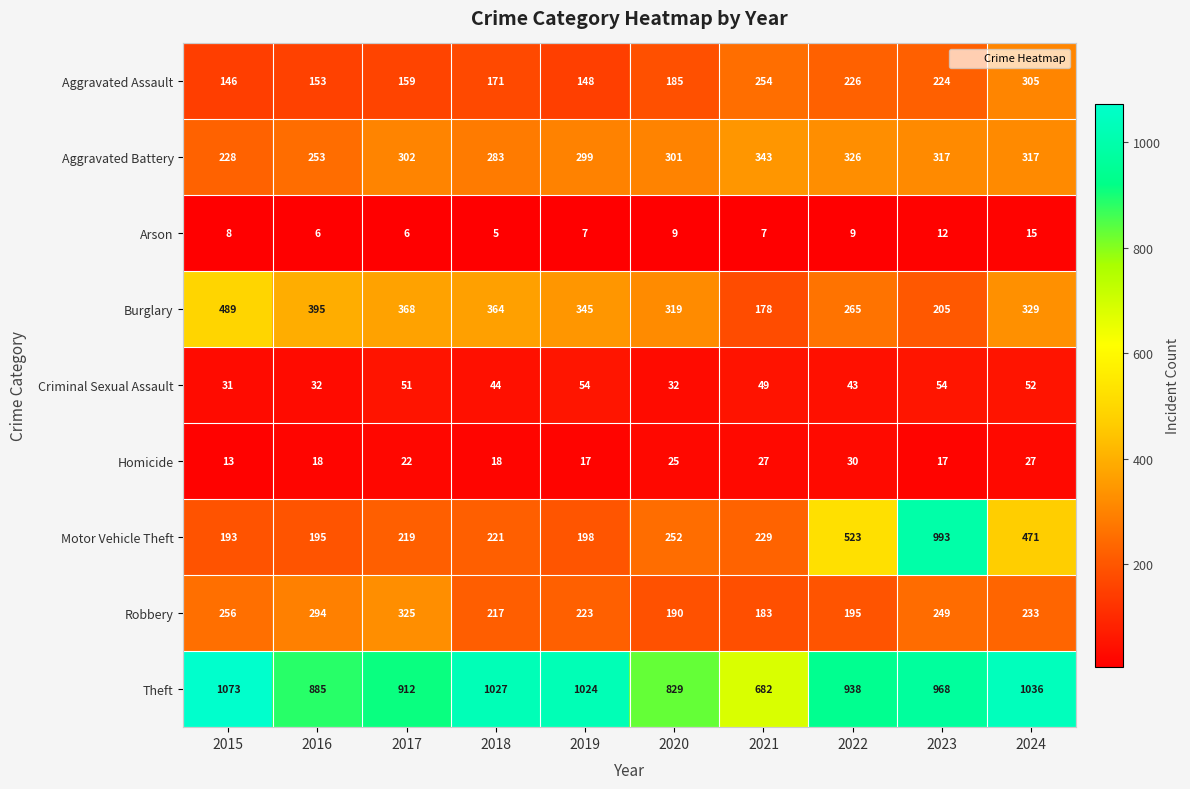

Rank the series by their maximum value, from highest to lowest.

Theft, Motor Vehicle Theft, Burglary, Aggravated Battery, Robbery, Aggravated Assault, Criminal Sexual Assault, Homicide, Arson